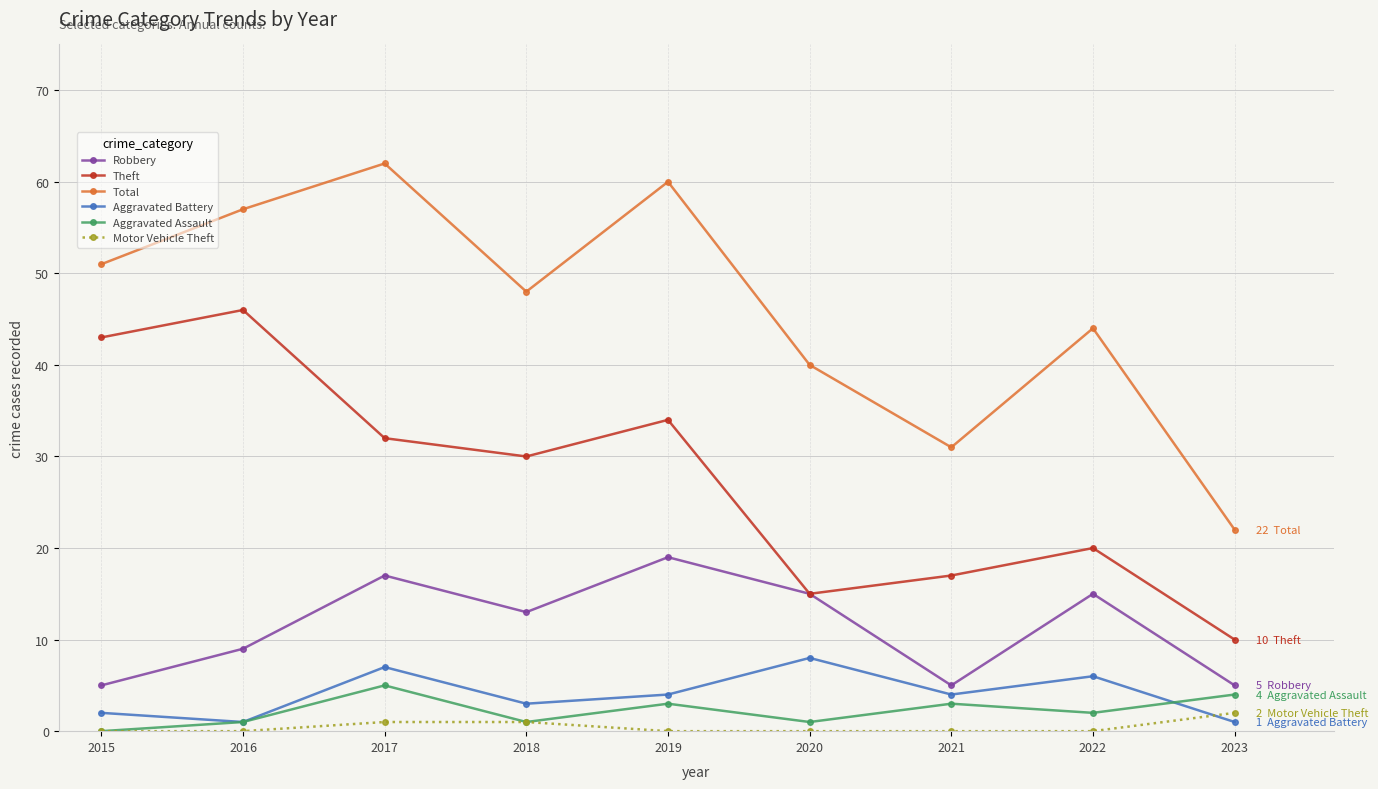

Is it true that Robbery equals 9 at 2016?

True